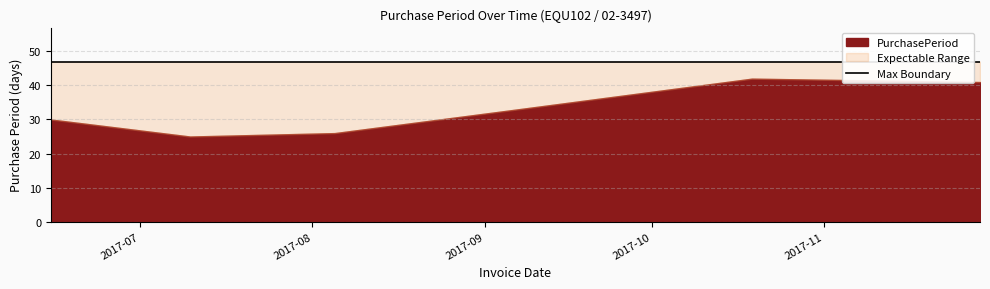

The chart shows a value of 51 at 2017-06-15. True or false?

False